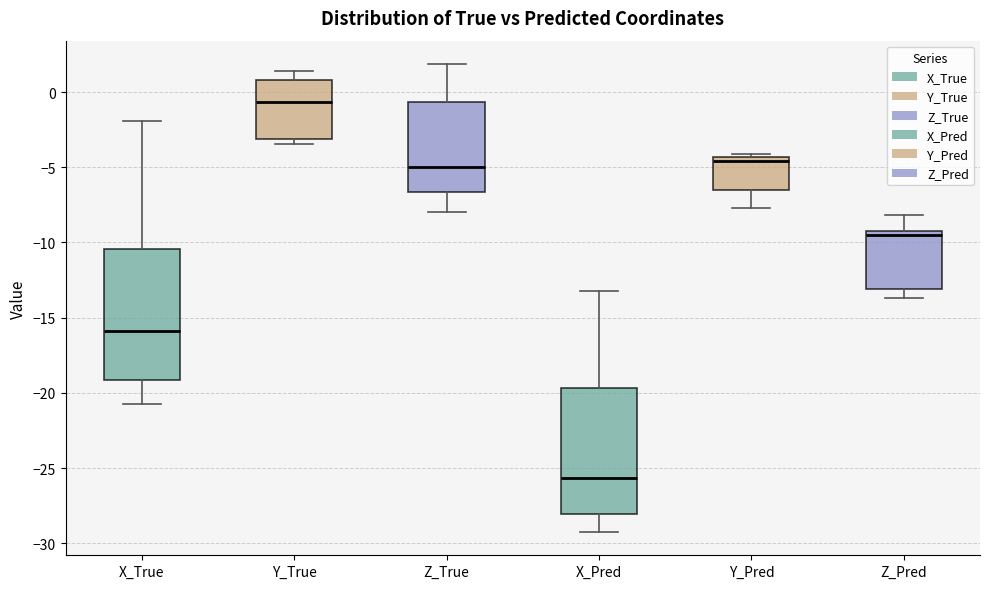

Reading left to right, transcribe this box plot: for each box, give where its median line is, the range the box spans, and where its two whiskers end, as read against the y-axis. The values are not printed on the chart, so give them approximately, as read against the axis.

X_True: median -16.0, box -19.0 to -10.5, whiskers -20.5 to -2.0
Y_True: median -0.5, box -3.0 to 1.0, whiskers -3.5 to 1.5
Z_True: median -5.0, box -6.5 to -0.5, whiskers -8.0 to 2.0
X_Pred: median -25.5, box -28.0 to -19.5, whiskers -29.0 to -13.0
Y_Pred: median -4.5 (just below the box's upper edge), box -6.5 to -4.5, whiskers -7.5 to -4.0
Z_Pred: median -9.5, box -13.0 to -9.0, whiskers -13.5 to -8.0